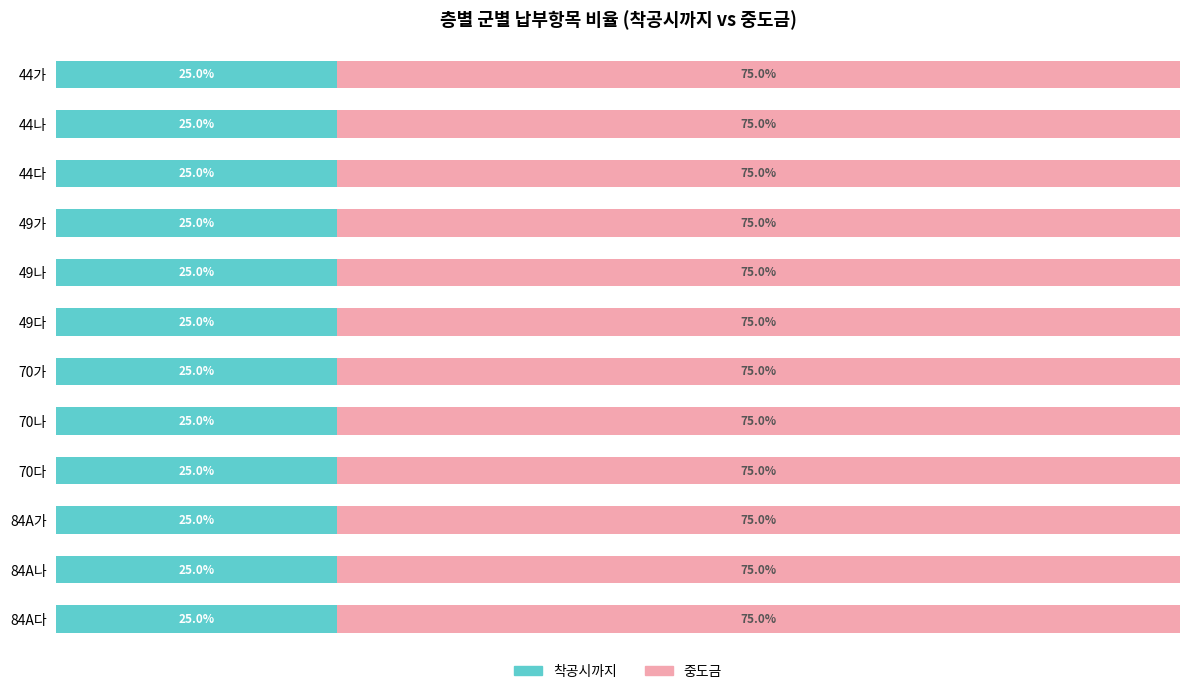

What position from the right is 70가?

6